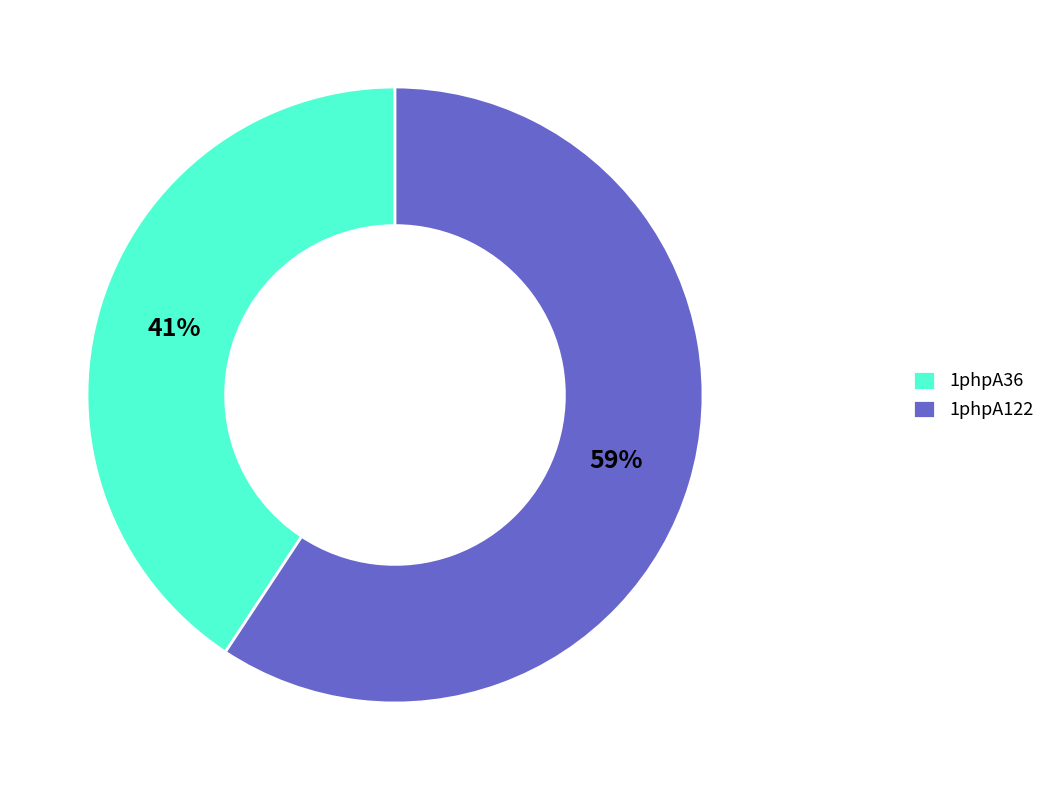

To the nearest percent, what is the combined percentage of 1phpA36 and 1phpA122?

100%